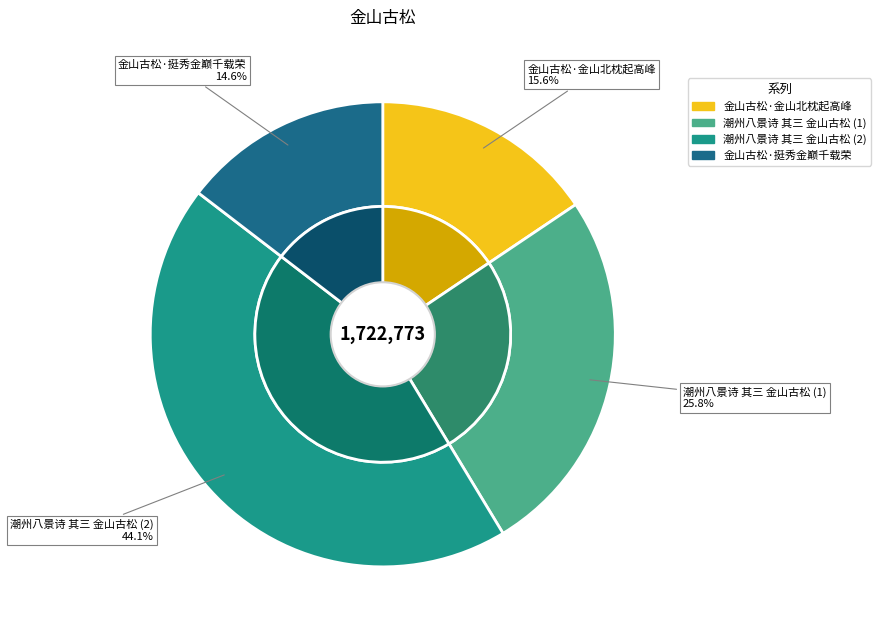

Does any single category account for the majority?

No